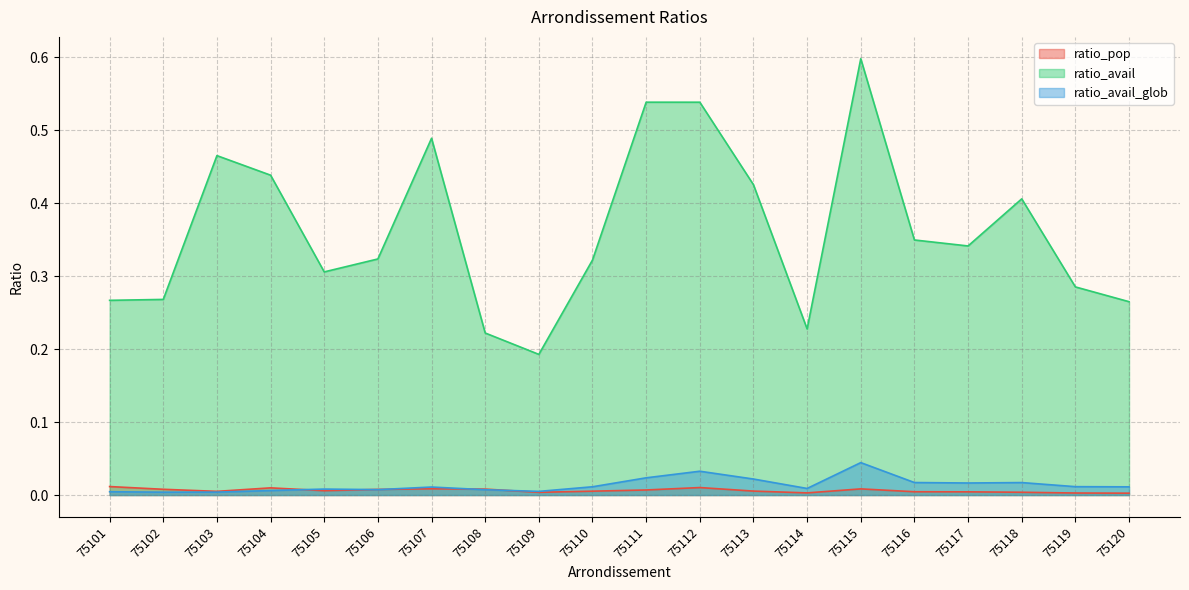

Reading left to right, what are all the values shown in this chart?

ratio_pop: 0.0	0.0	0.0	0.0	0.0	0.0	0.0	0.0	0.0	0.0	0.0	0.0	0.0	0.0	0.0	0.0	0.0	0.0	0.0	0.0
ratio_avail: 0.3	0.3	0.5	0.4	0.3	0.3	0.5	0.2	0.2	0.3	0.5	0.5	0.4	0.2	0.6	0.3	0.3	0.4	0.3	0.3
ratio_avail_glob: 0.0	0.0	0.0	0.0	0.0	0.0	0.0	0.0	0.0	0.0	0.0	0.0	0.0	0.0	0.0	0.0	0.0	0.0	0.0	0.0